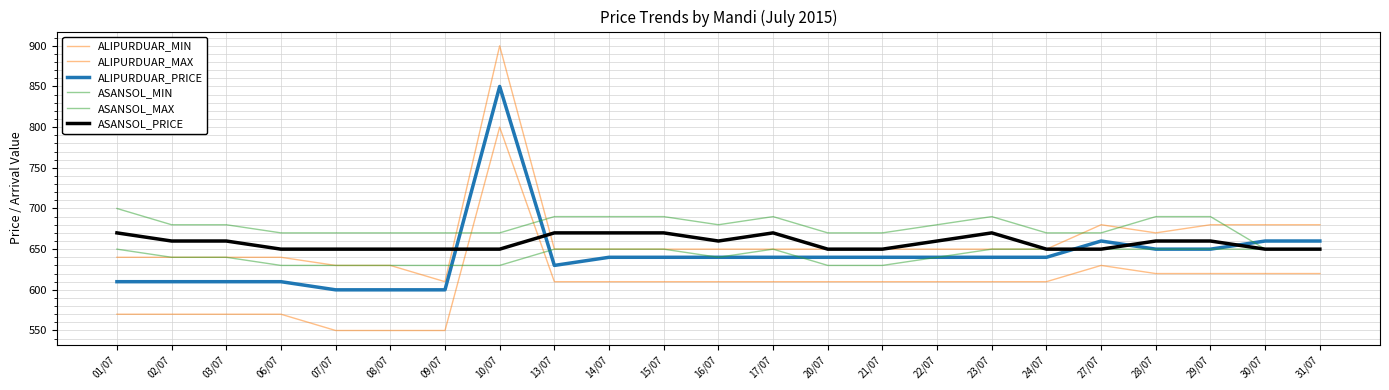

What is the lowest value of the ALIPURDUAR_PRICE series?

600